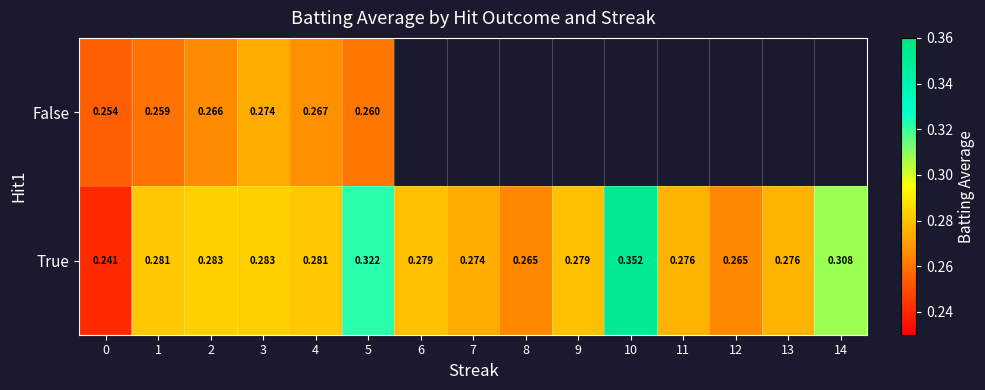

Is it true that True equals 0.5 at 13?

False